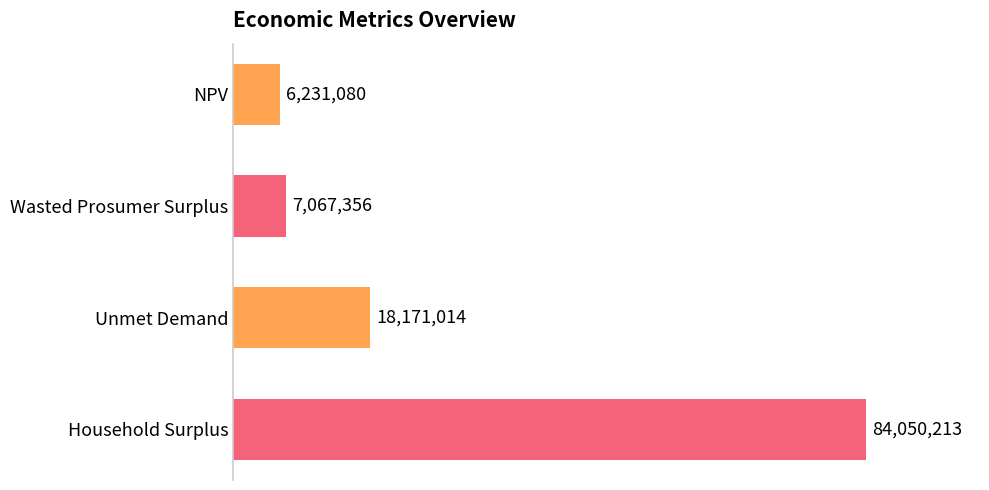

Does the chart contain any negative values?

No